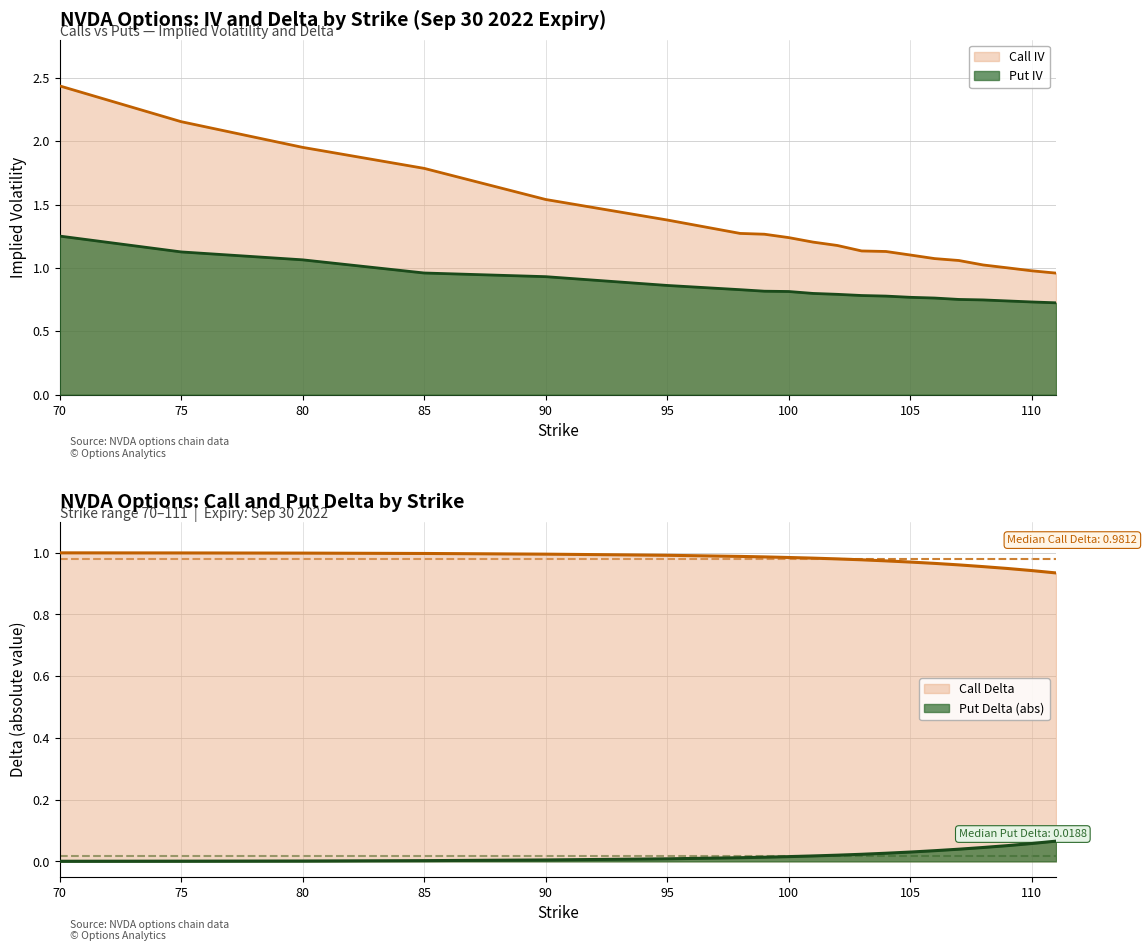

At how many categories does at least one series exceed 1?

18